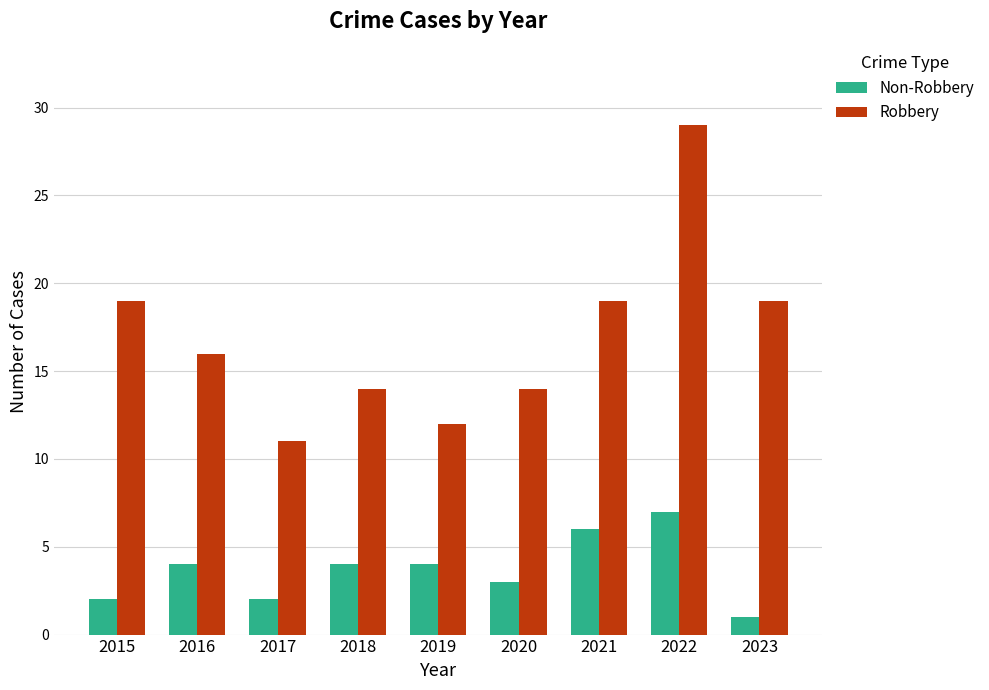

The Non-Robbery series shows 3 at 2020. True or false?

True